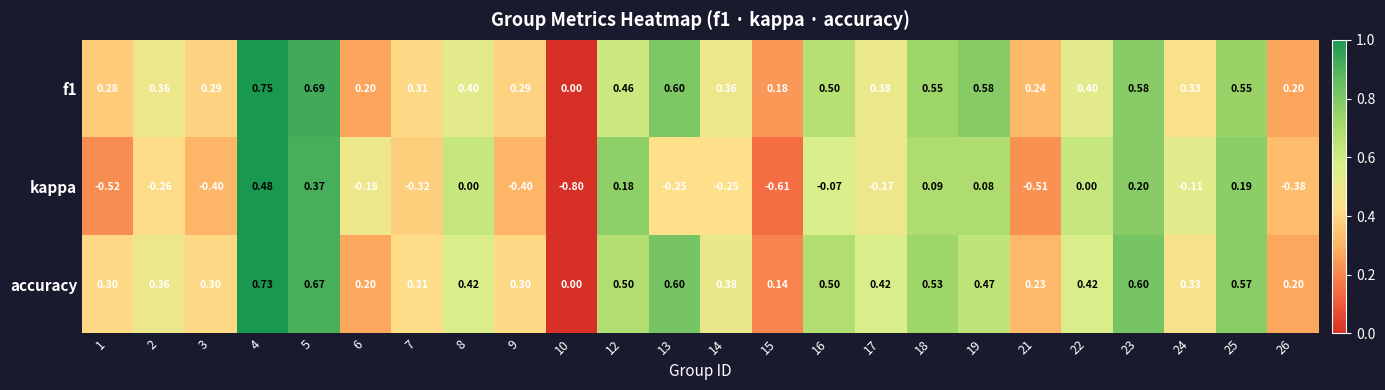

Is the value of kappa at 12 greater than the value of f1 at 19?

No